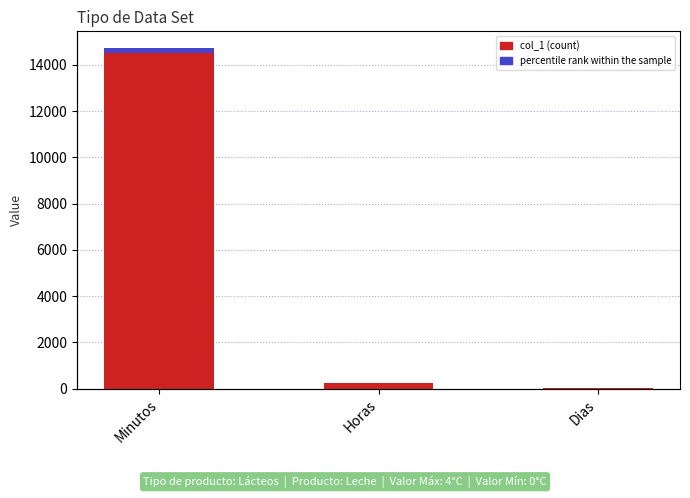

At how many categories does at least one series exceed 7114?

1